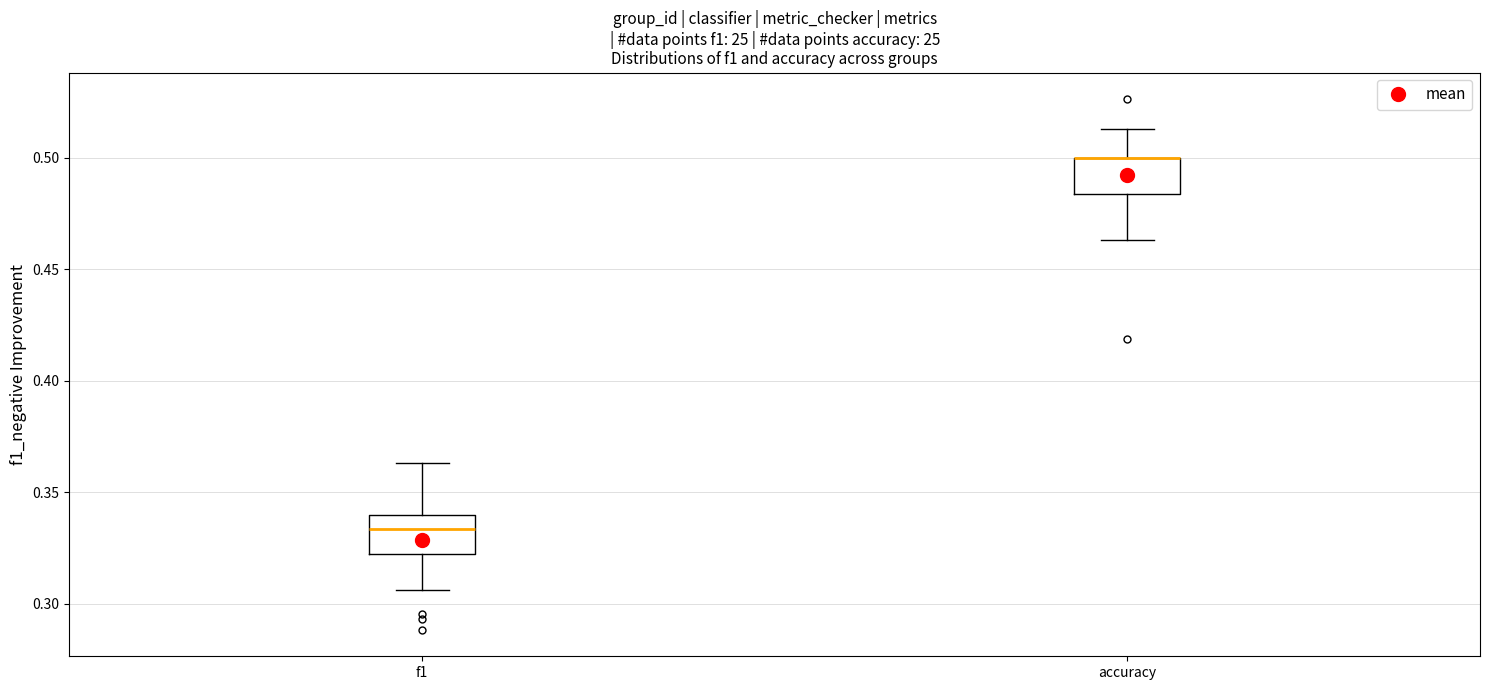

Reading left to right, transcribe this box plot: for each box, give where its median line is, the range the box spans, and where its two whiskers end, as read against the y-axis. The values are not printed on the chart, so give them approximately, as read against the axis.

f1: median 0.335, box 0.320 to 0.340, whiskers 0.305 to 0.365
accuracy: median 0.500 (drawn on the box's upper edge), box 0.485 to 0.500, whiskers 0.465 to 0.515